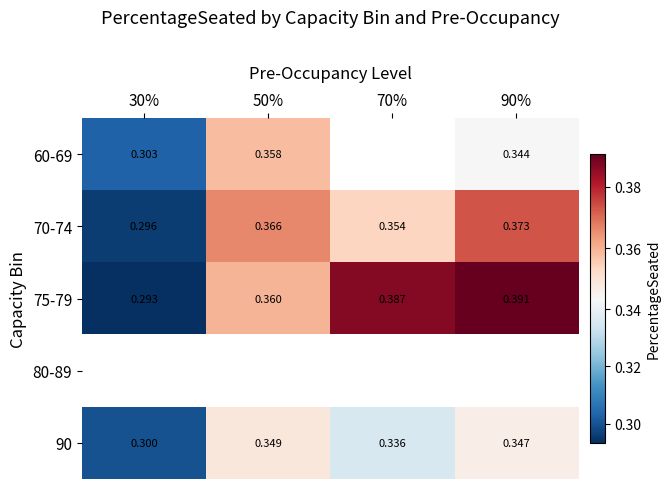

Which series changed the most between 30% and 70%?

75-79